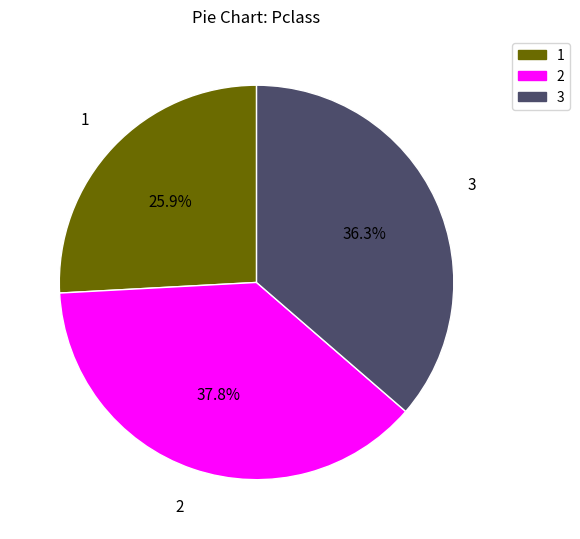

How many segments does this pie chart have?

3